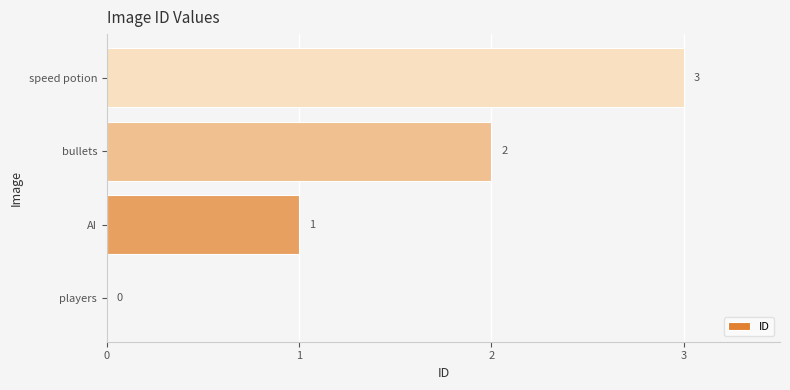

How many values are above zero?

3